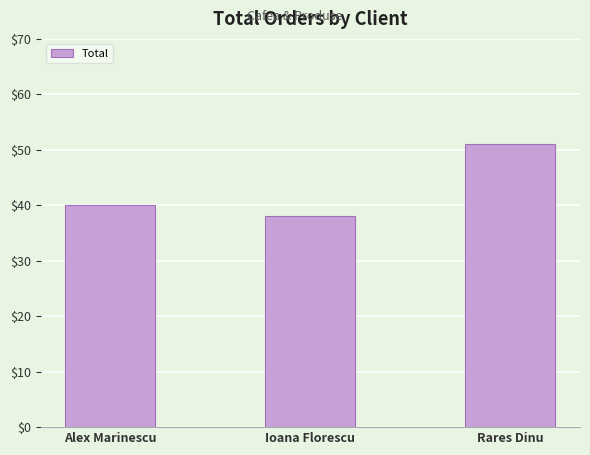

What is the difference between the maximum and second lowest values?

11